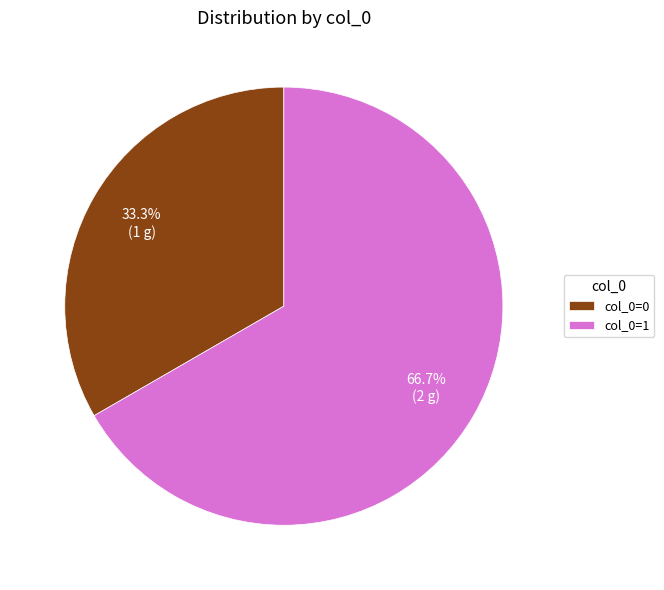

Which slice is the largest?

col_0=1